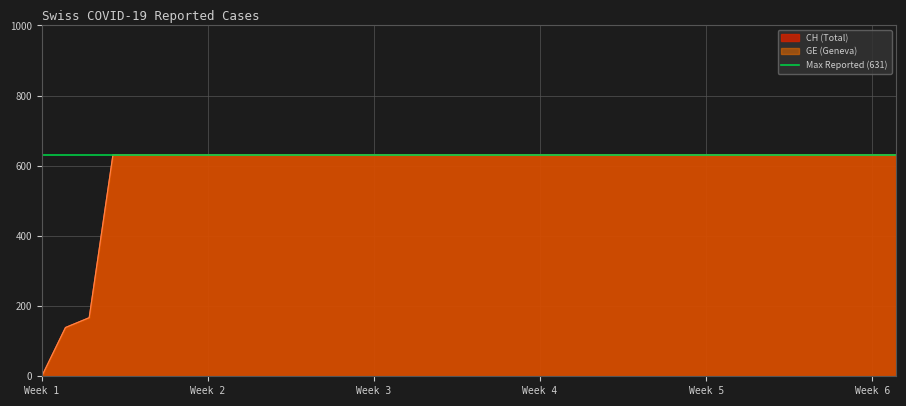

How many data points does each series have?

37